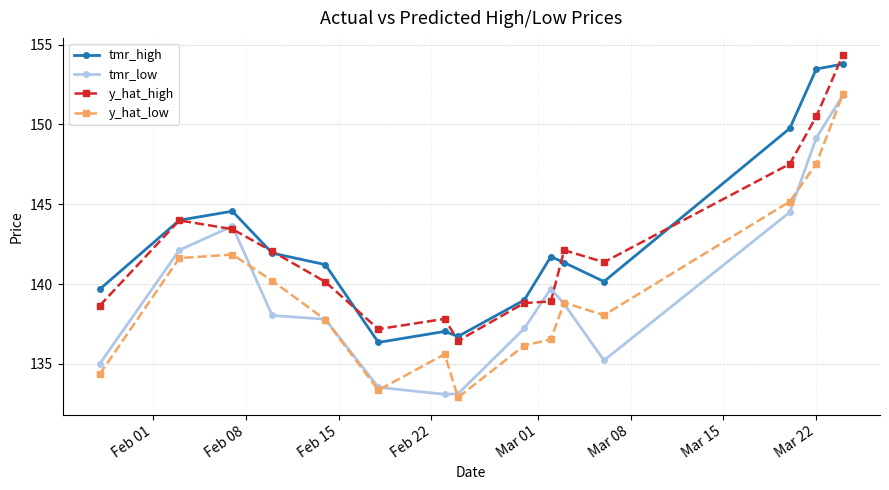

What is the value of the tmr_low point at the 11th from the left?

138.8